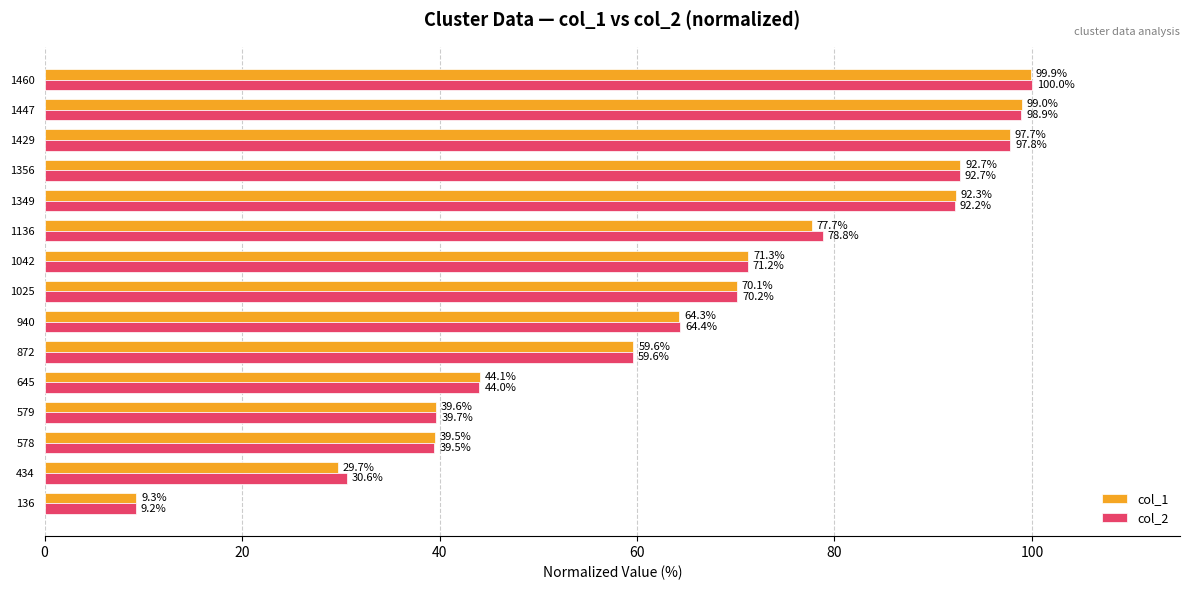

List the series in order of their peak value, highest first.

col_2, col_1